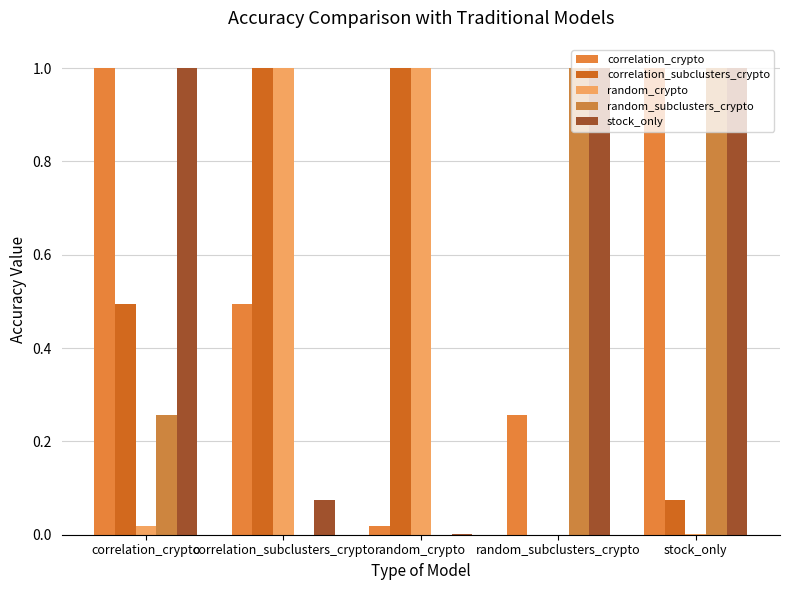

How many series are shown in this chart?

5